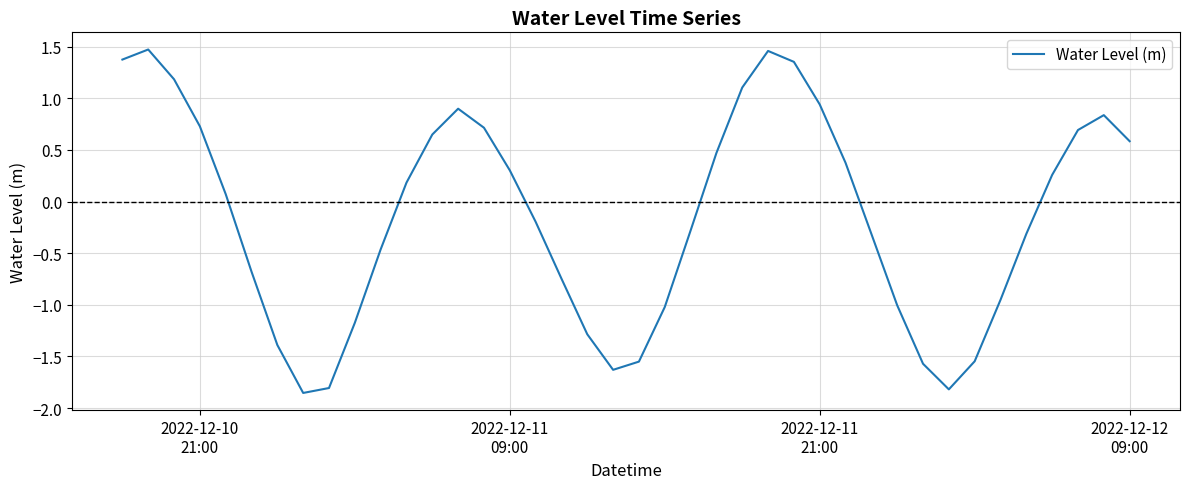

What is the difference between the maximum and minimum values?

3.3